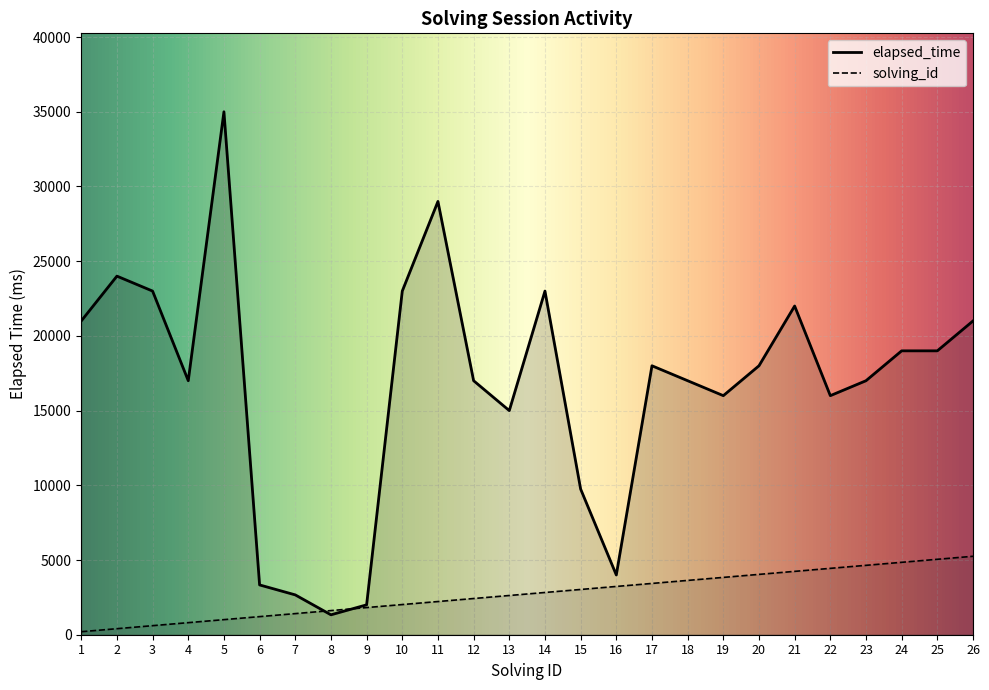

Where do elapsed_time and solving_id first cross each other?

7 and 8